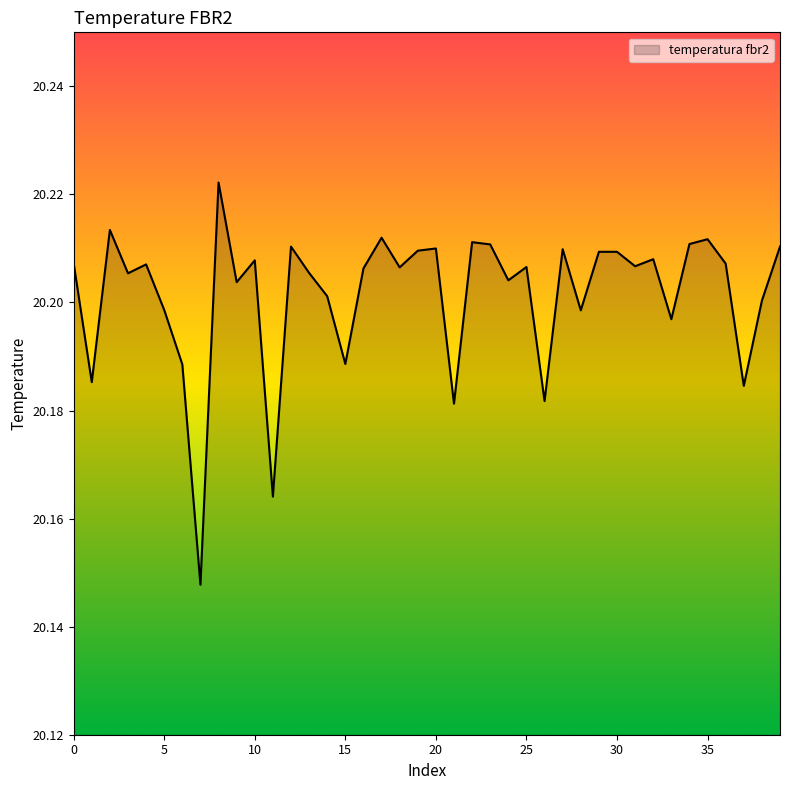

How many lines are shown in the chart?

1